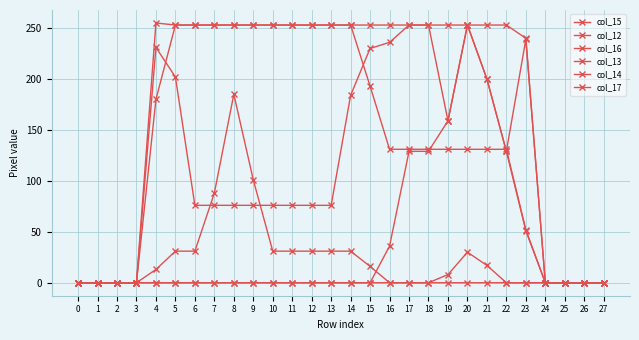

Does the chart display data point markers on the line(s)?

Yes